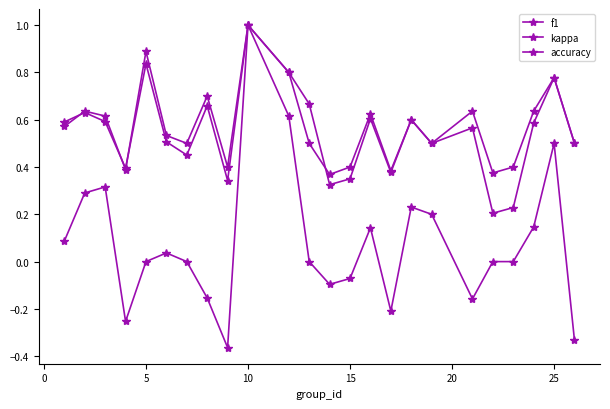

True or false: f1 and accuracy intersect in this chart.

True